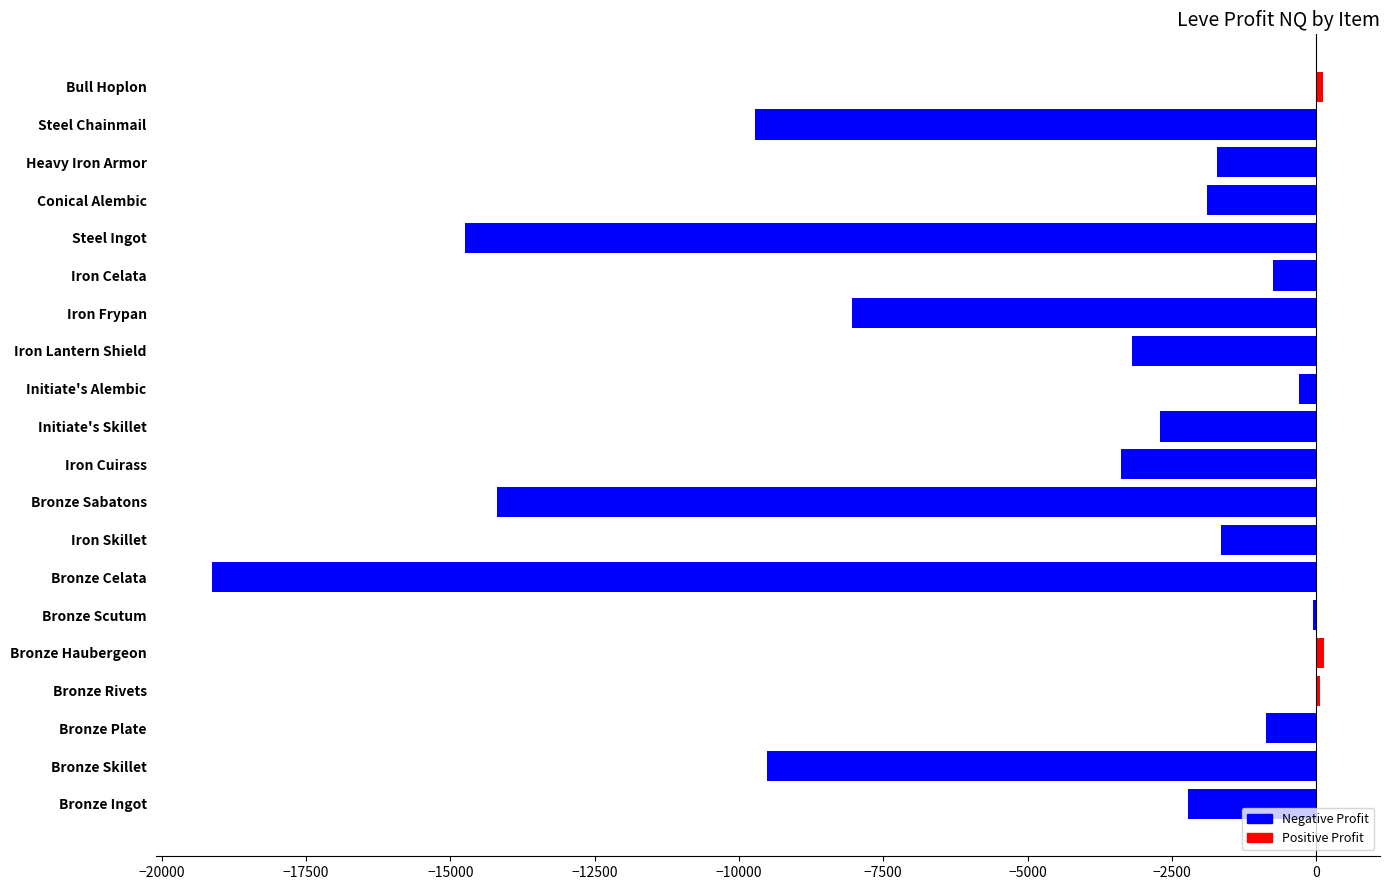

What is the maximum value shown in the chart?

139.0